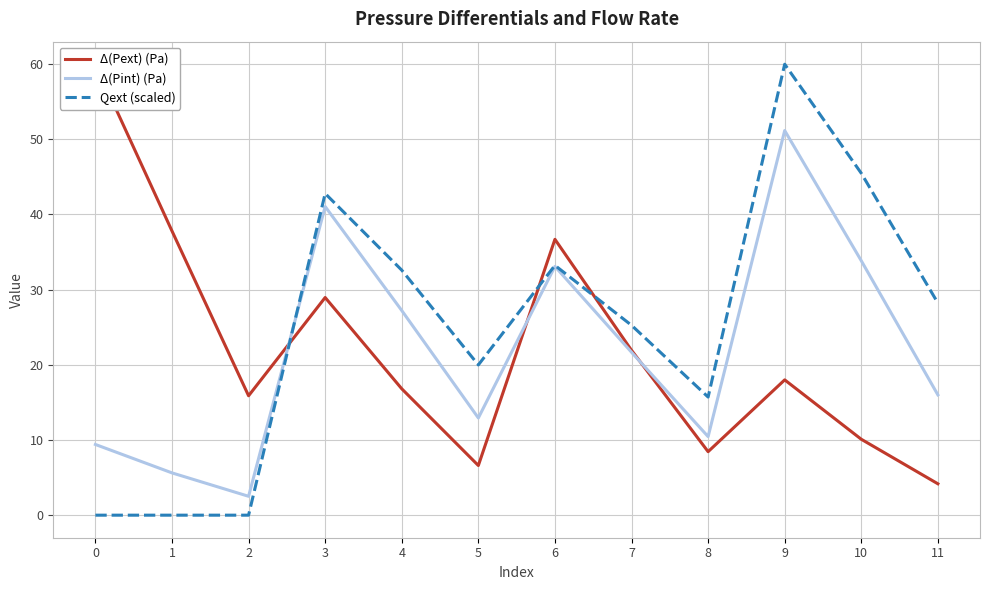

Which has a higher value, 7 or 5?

7